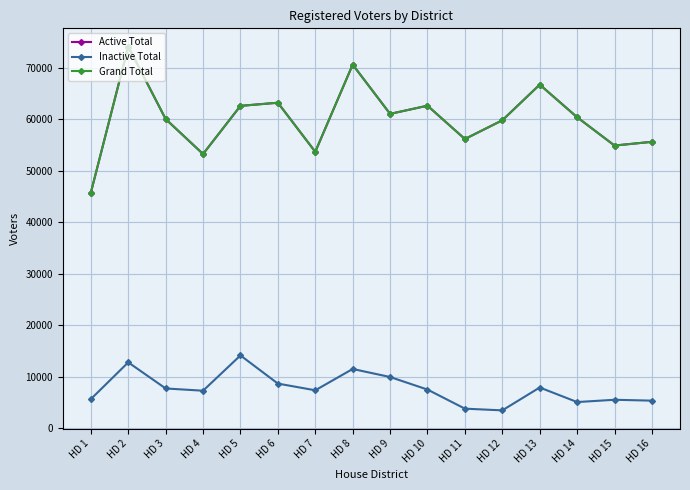

Does the chart have visible grid lines?

Yes